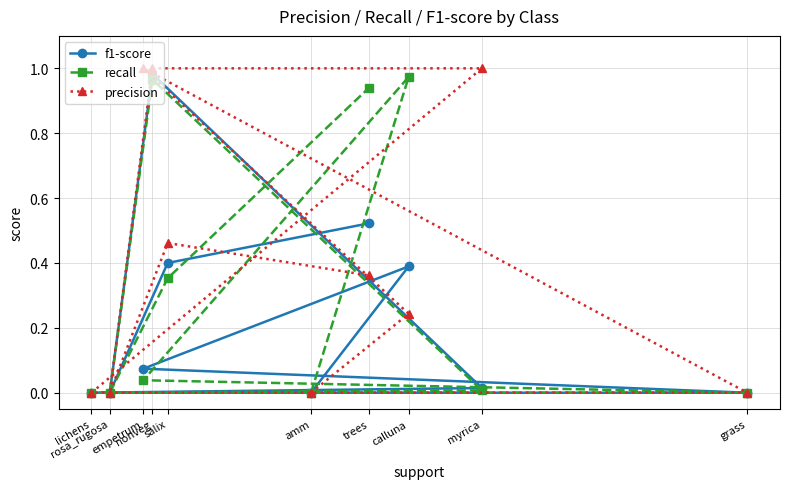

Which series ends up on top after the final intersection of f1-score and precision?

f1-score